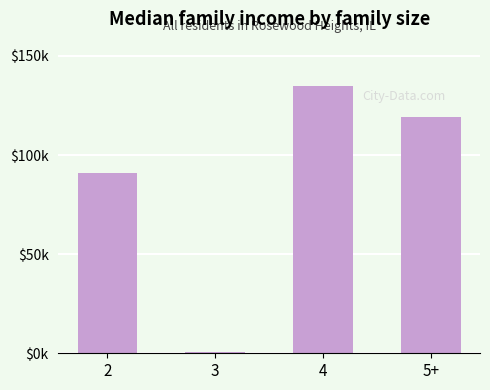

What is the difference between the values at 4 and 3?

134064.0